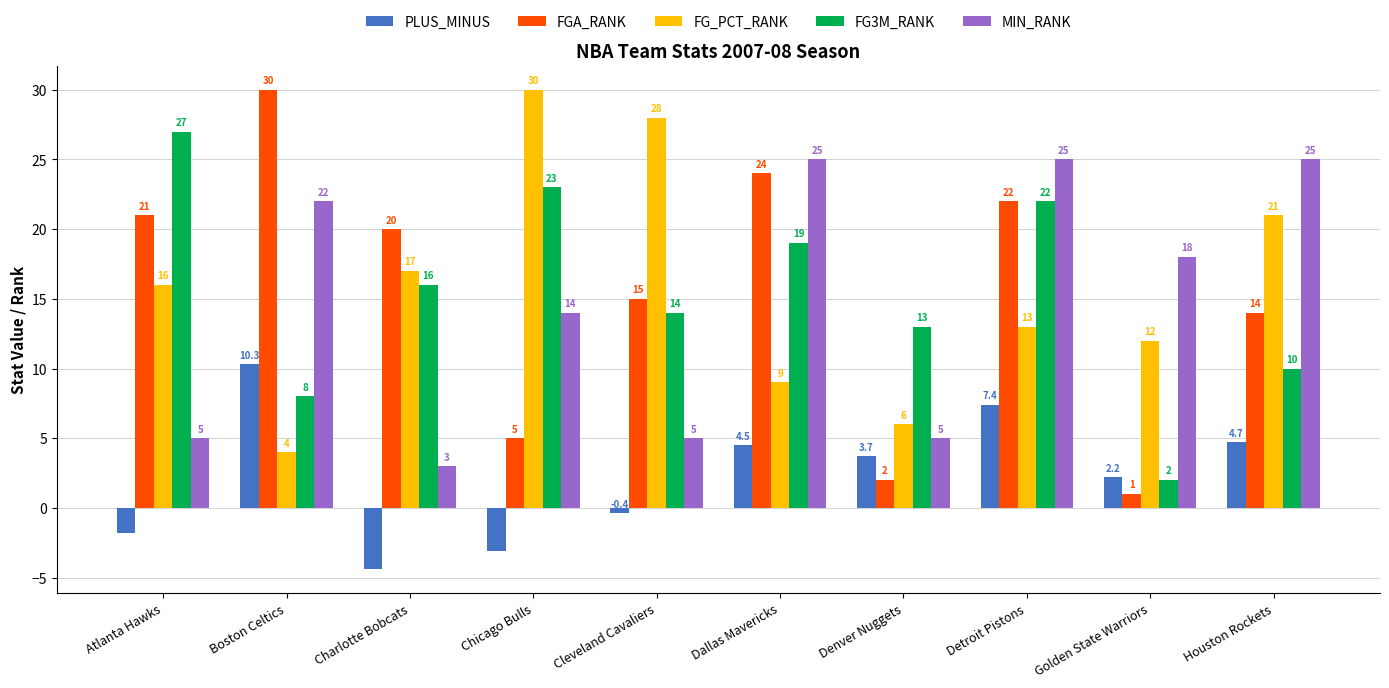

The PLUS_MINUS series shows 4.5 at Dallas Mavericks. True or false?

True